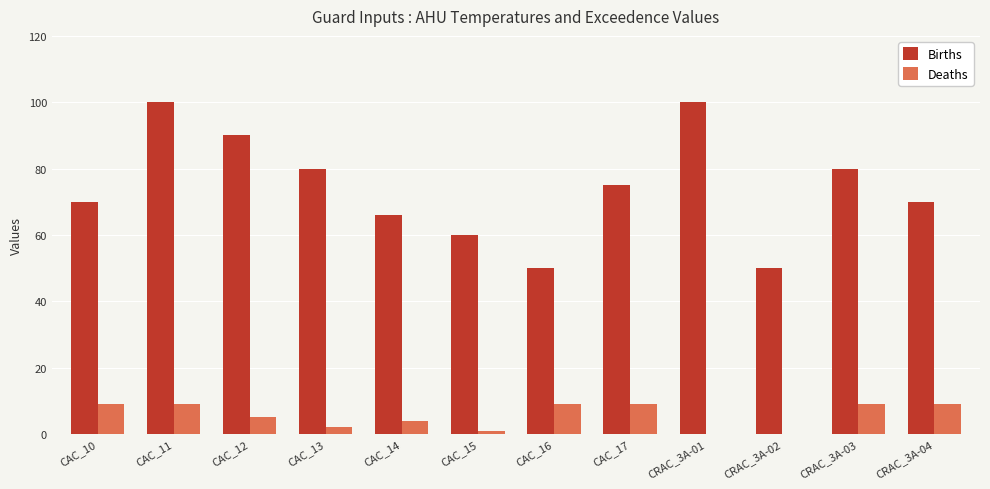

True or false: Deaths has a value of 9 at CRAC_3A-04.

True